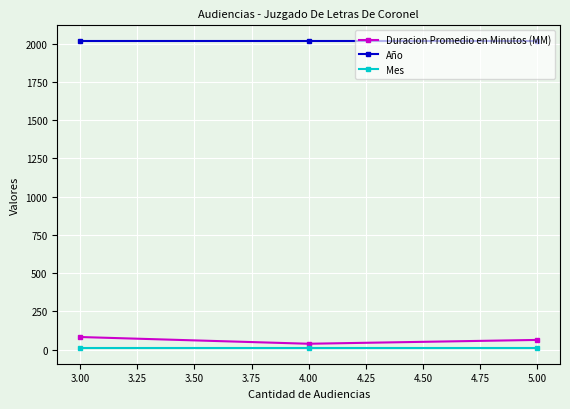

The value of Duracion Promedio en Minutos (MM) at 3.00 is 83. True or false?

True